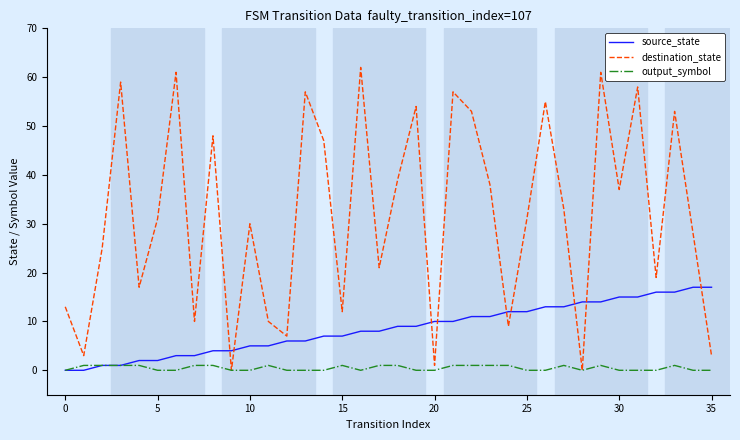

Which series ends up on top after the final intersection of destination_state and source_state?

source_state